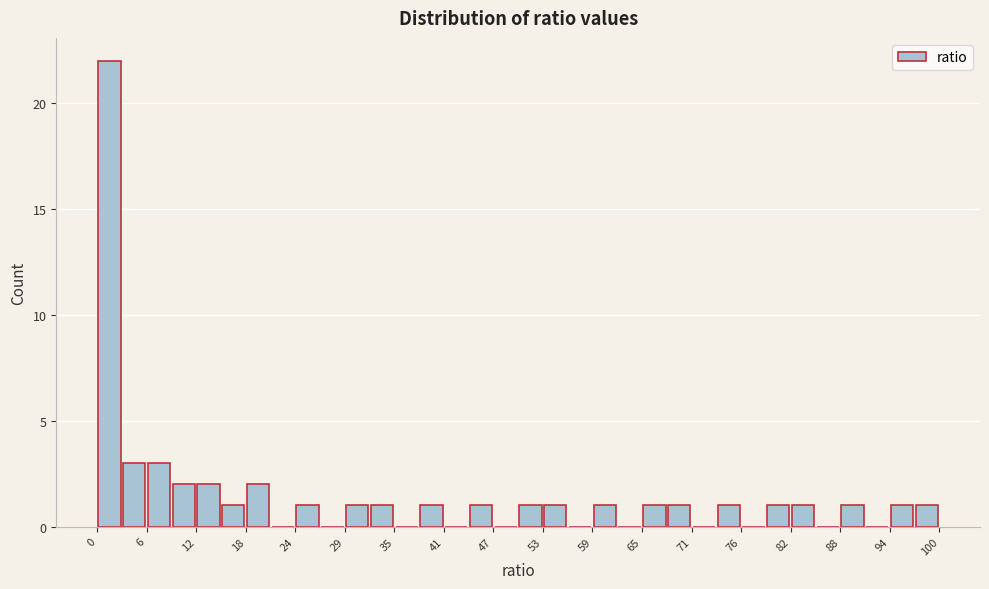

Read against the x-axis, roughly where is the centre of the tallest bar?

1